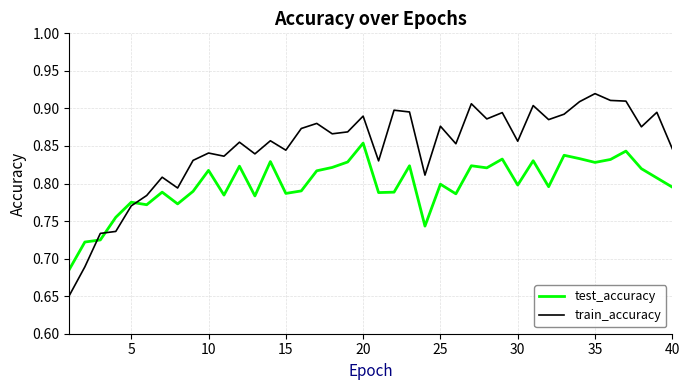

What are all the series names shown in the legend?

test_accuracy, train_accuracy